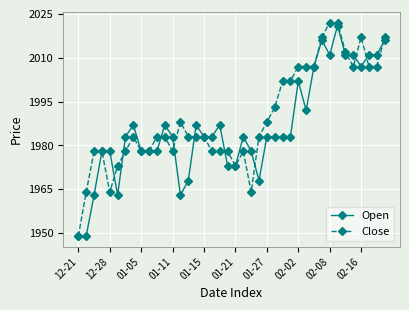

True or false: Close has more than 0 points higher than both neighbors.

True